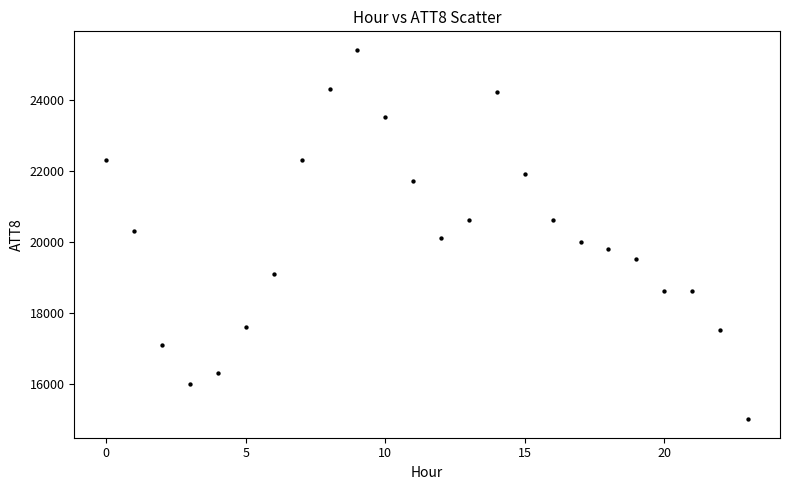

What is the range of Y values (max minus min)?

10400